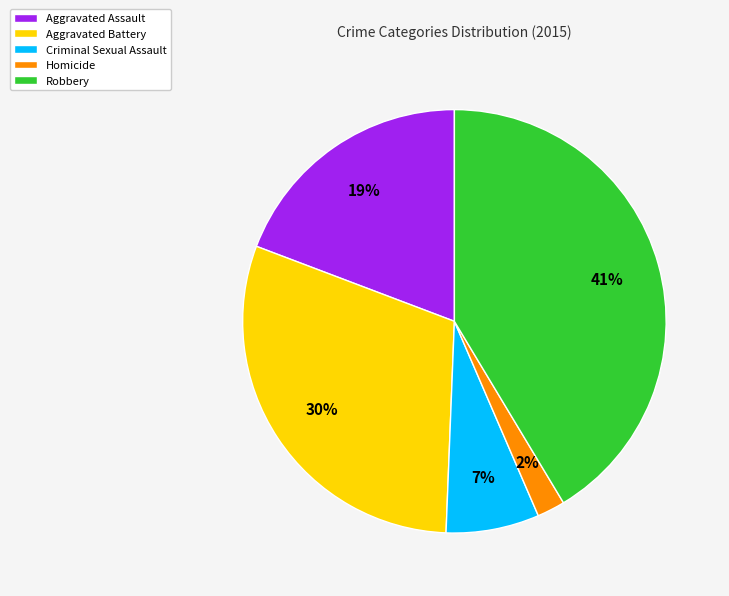

How many segments does this pie chart have?

5